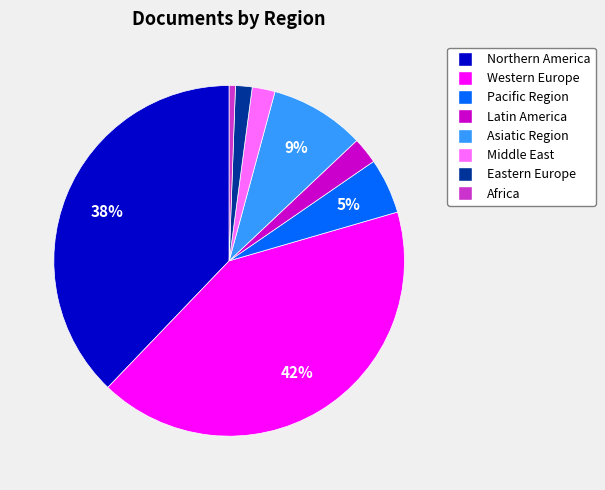

Which slice is the smallest?

Africa